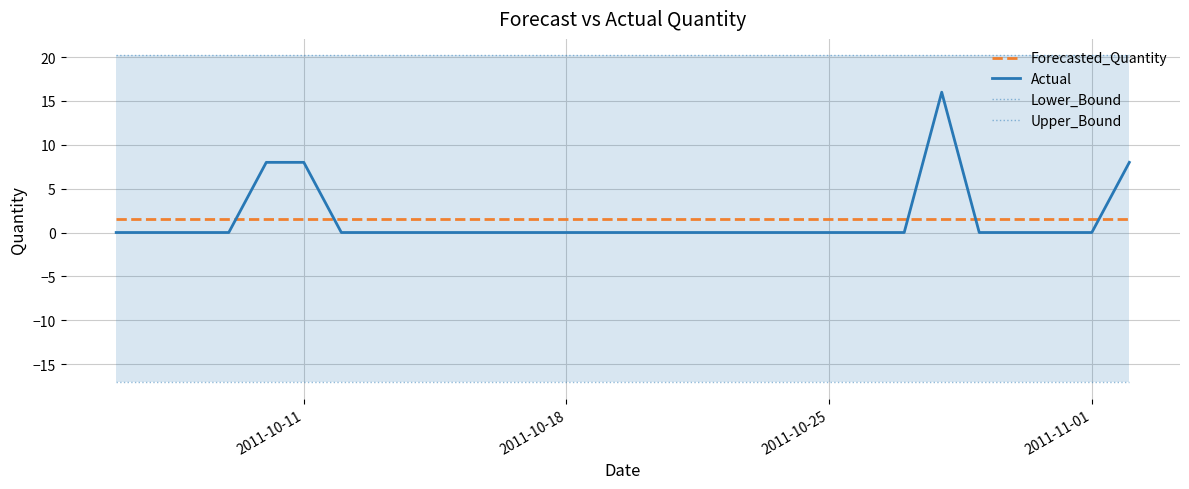

What is the maximum value for Forecasted_Quantity?

1.6